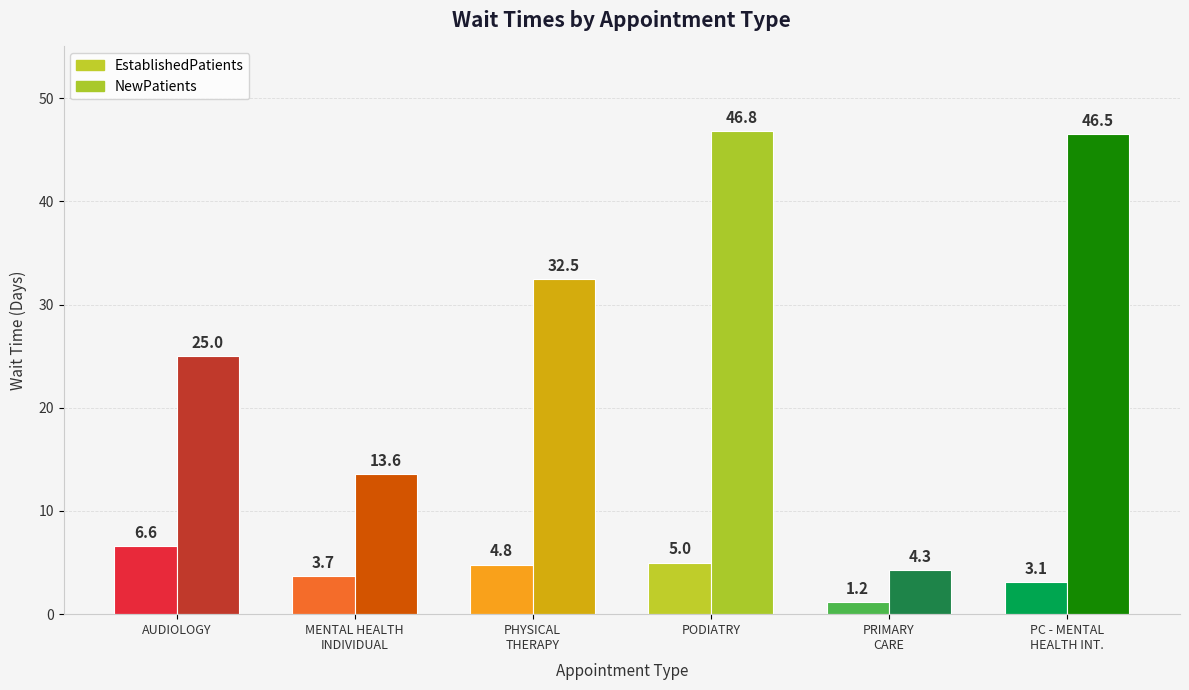

How many groups of bars are there?

6